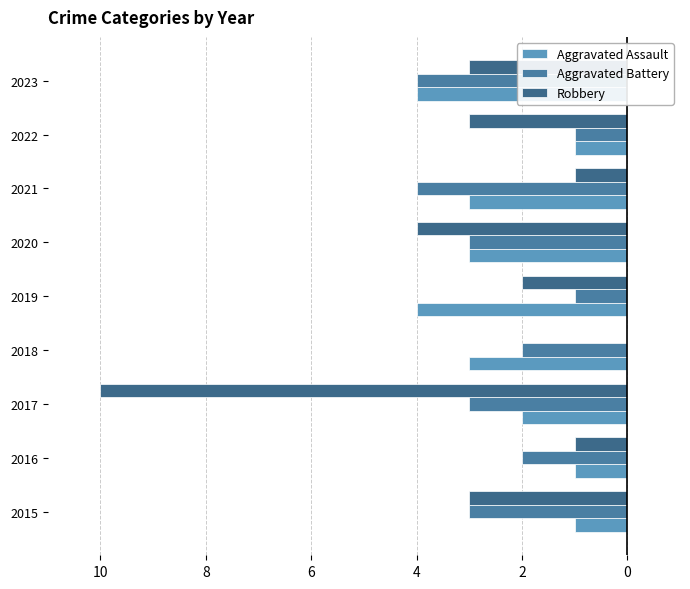

What are all the series names shown in the legend?

Aggravated Assault, Aggravated Battery, Robbery